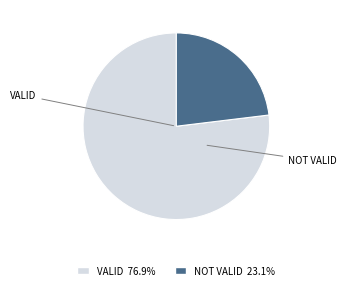

Count the number of slices in the pie.

2